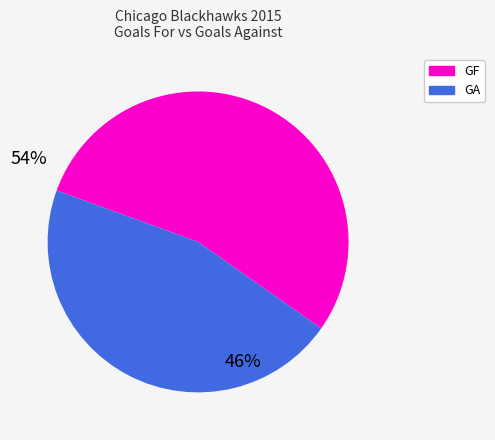

Which category accounts for the majority?

GF